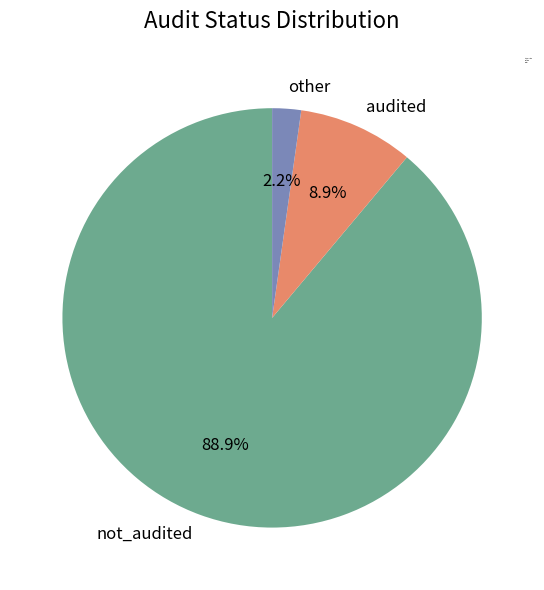

Which category has the smallest portion of the pie?

other